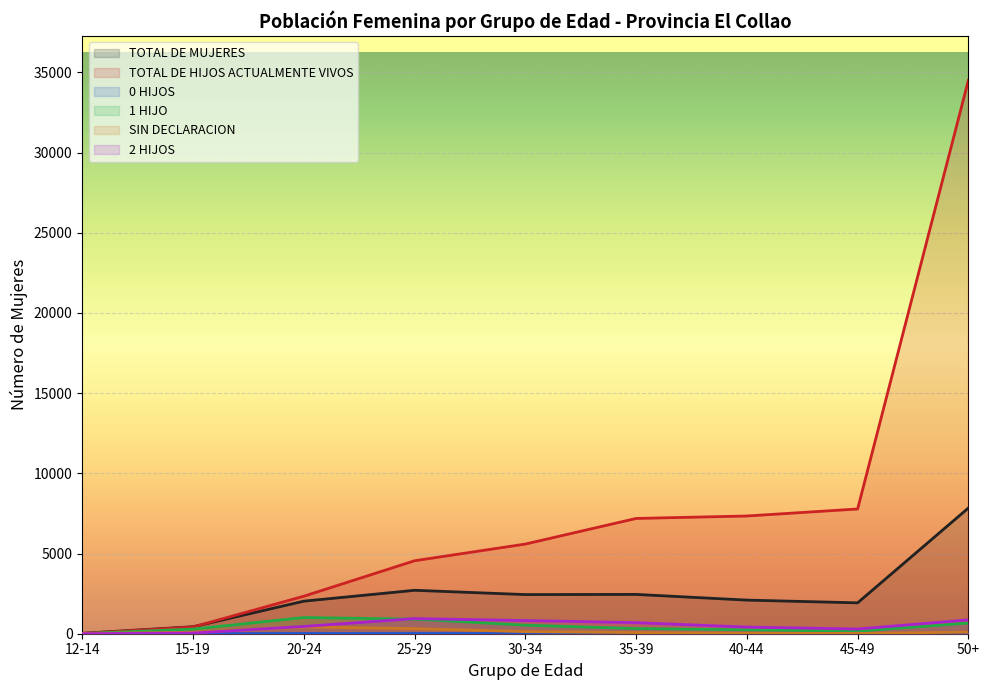

The TOTAL DE MUJERES series shows 2871 at 50+. True or false?

False